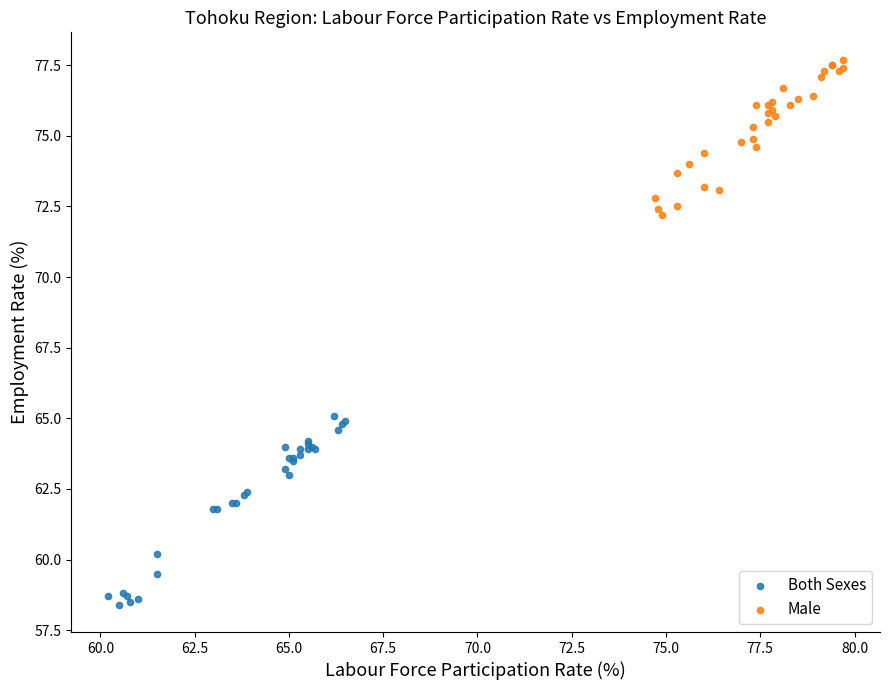

What are all the series names shown in the legend?

Both Sexes, Male